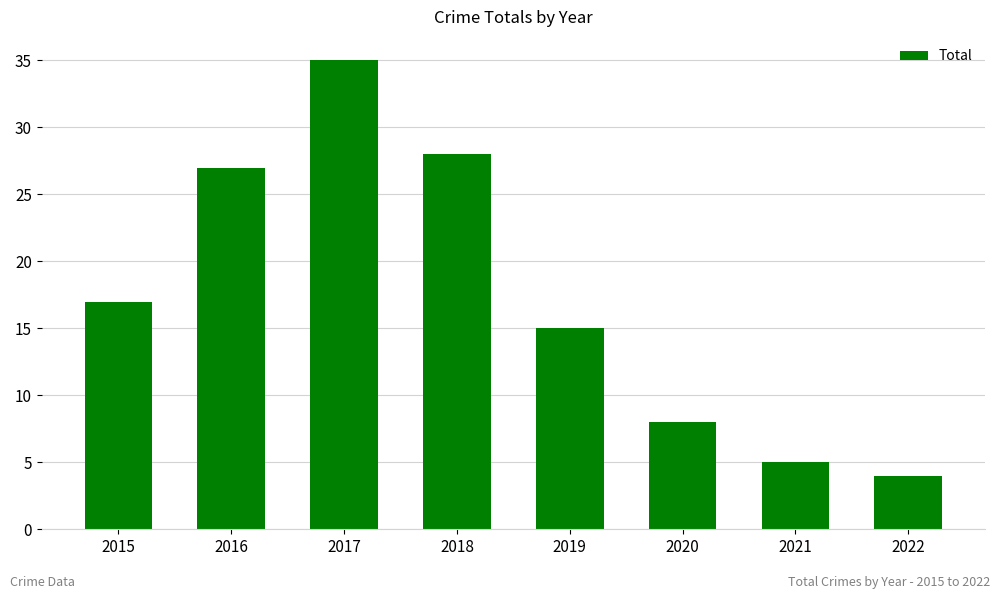

How many series are shown in this chart?

1